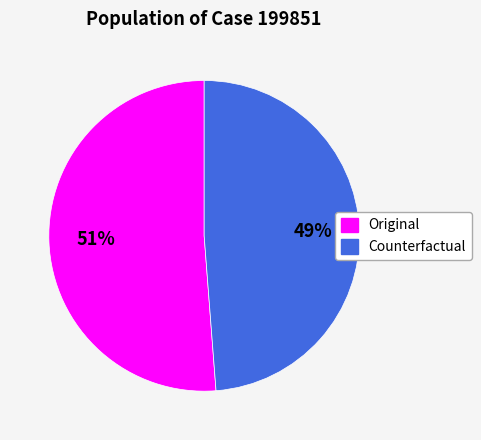

The Original slice represents 51% of the pie. True or false?

True